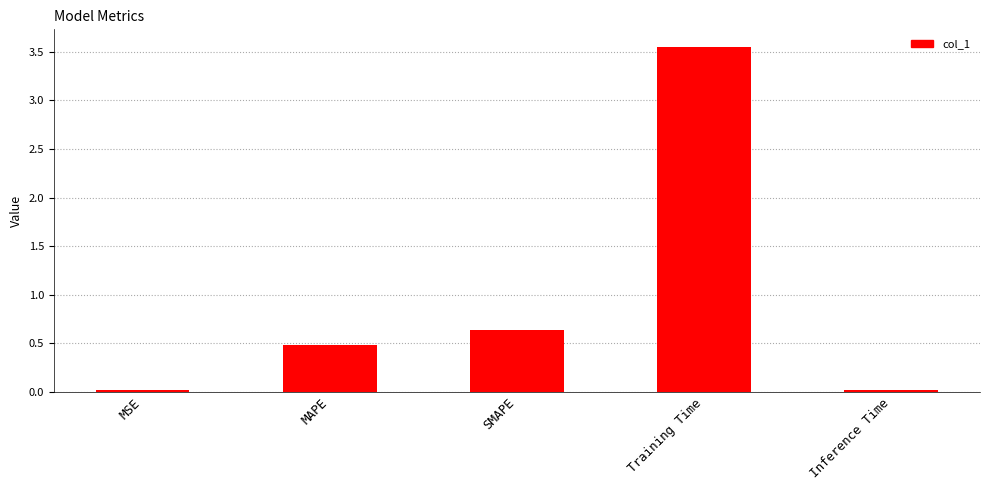

What is the average value?

0.9